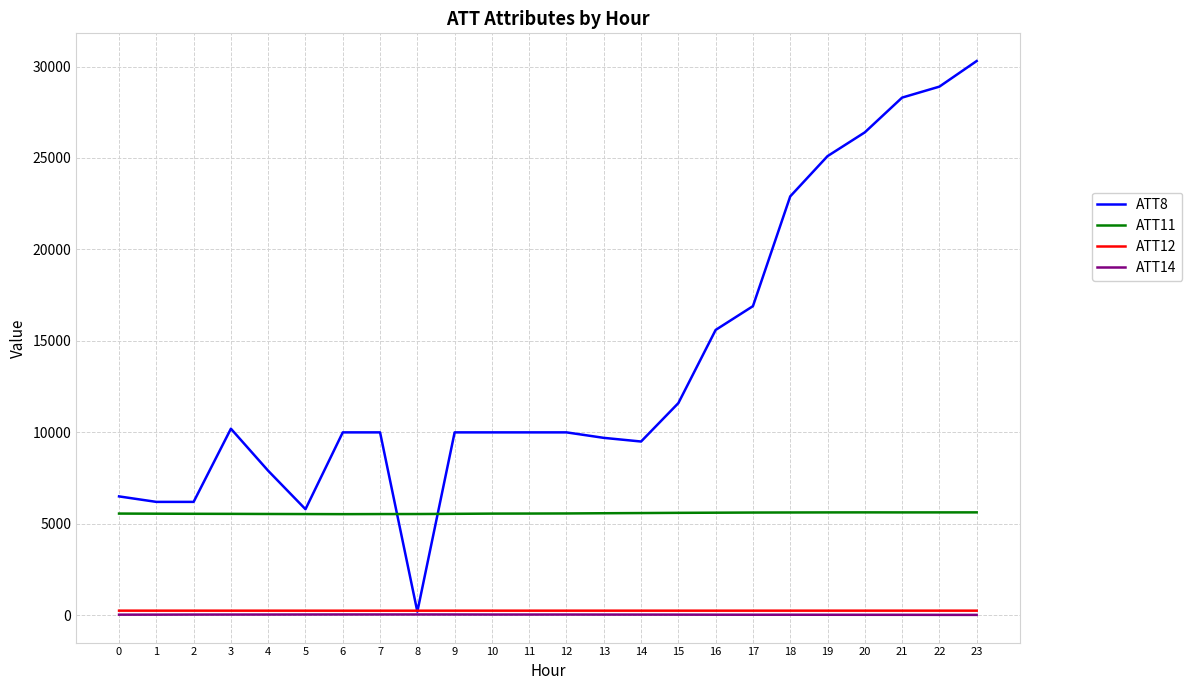

Is the value of ATT11 at 10 greater than the value of ATT12 at 15?

Yes